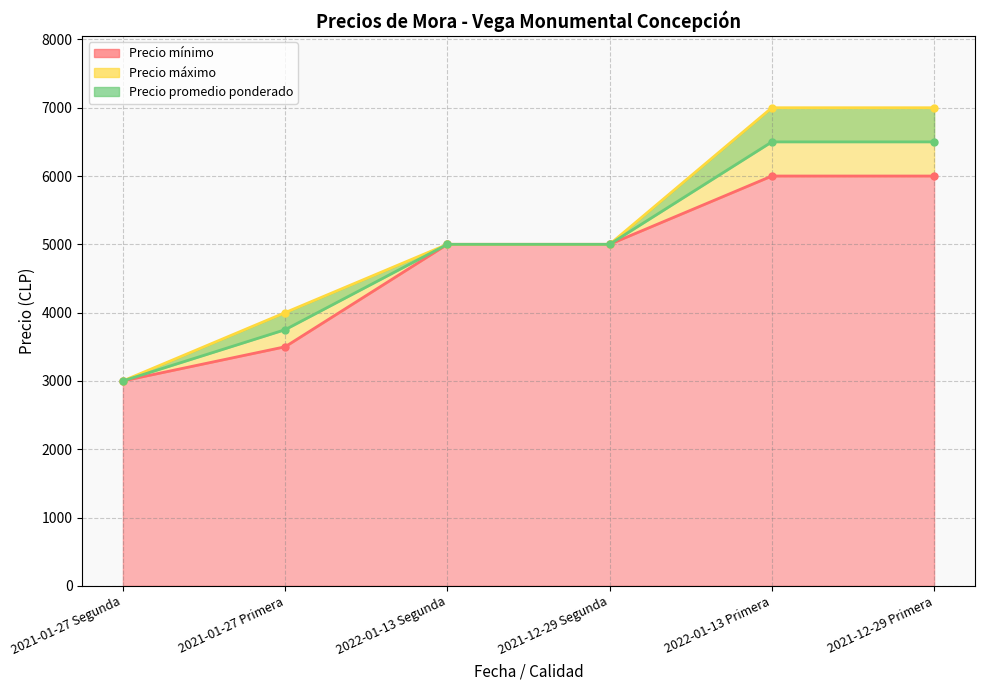

At which label does Precio máximo reach its minimum?

2021-01-27 Segunda